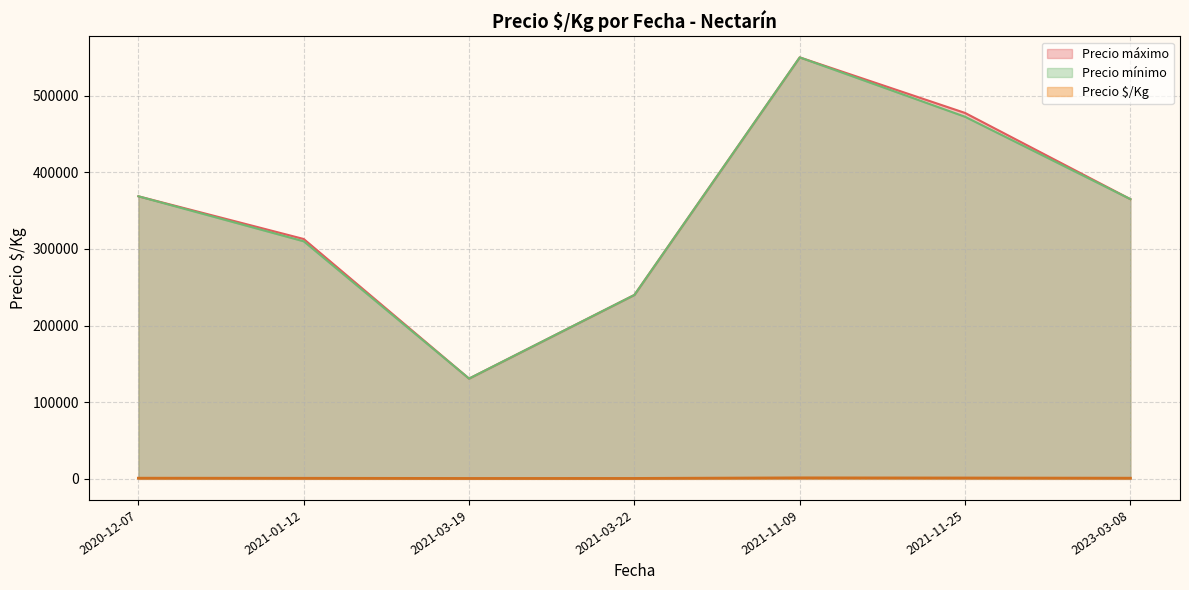

Which series has the widest spread of values?

Precio mínimo